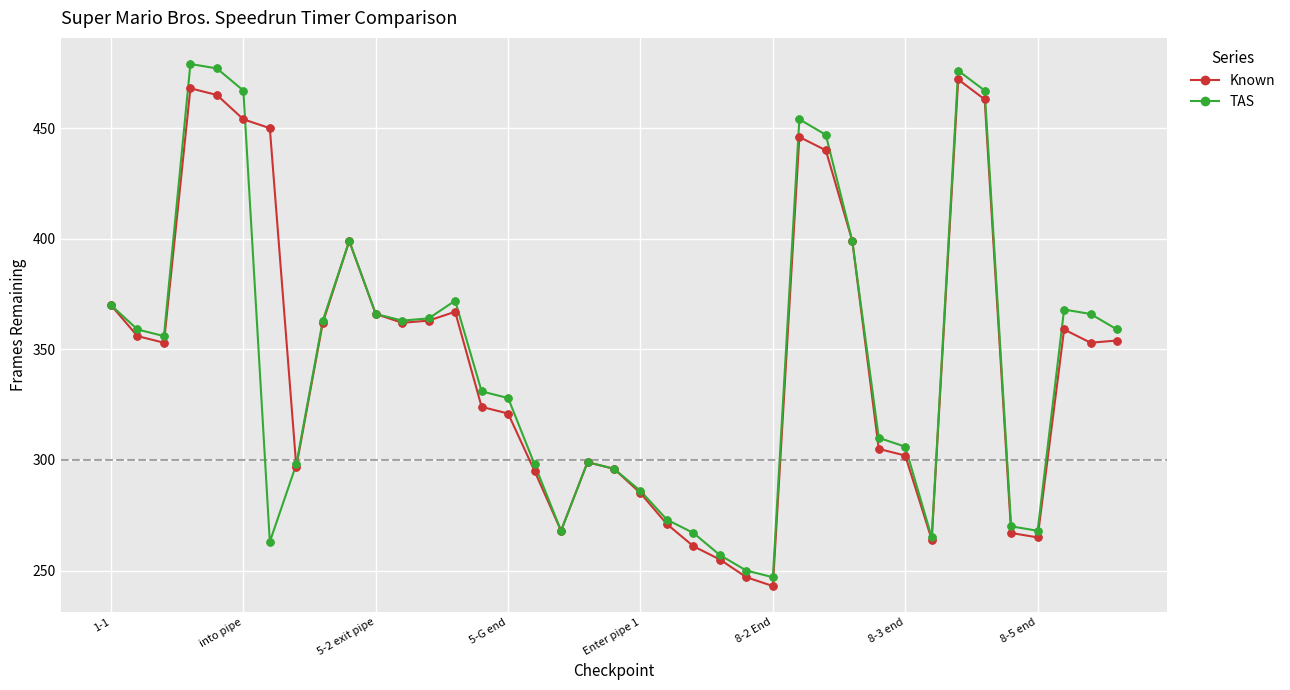

At how many categories does at least one series exceed 420?

8